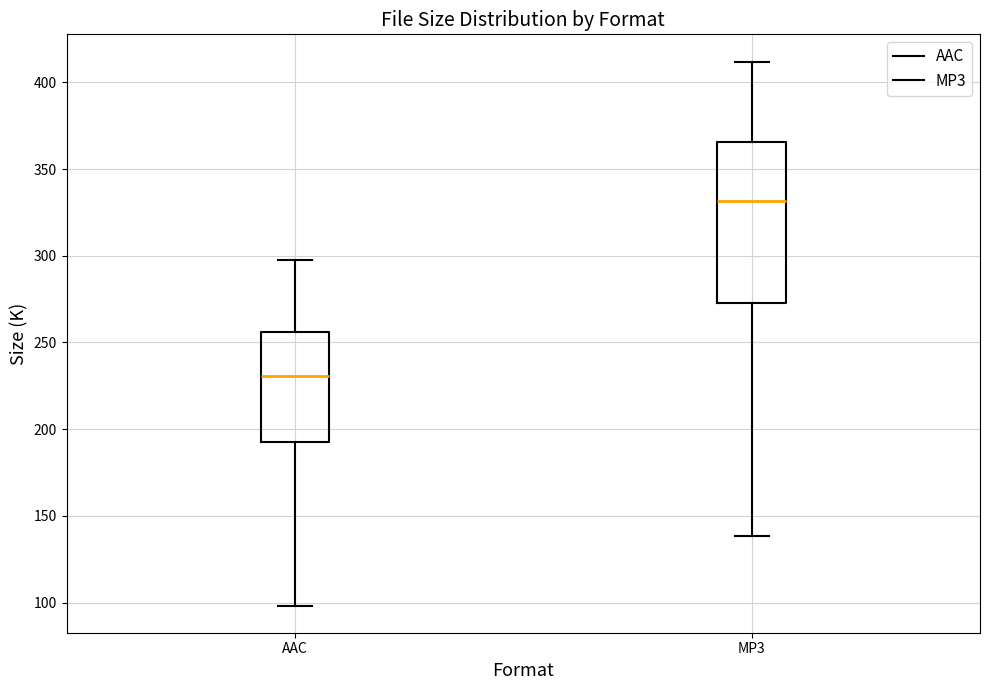

Reading left to right, read every box against the y-axis: the position of its median line, the range the box covers, and the ends of its whiskers. The values are not printed on the chart, so give them approximately, as read against the axis.

AAC: median 230, box 195 to 255, whiskers 100 to 300
MP3: median 330, box 275 to 365, whiskers 140 to 410